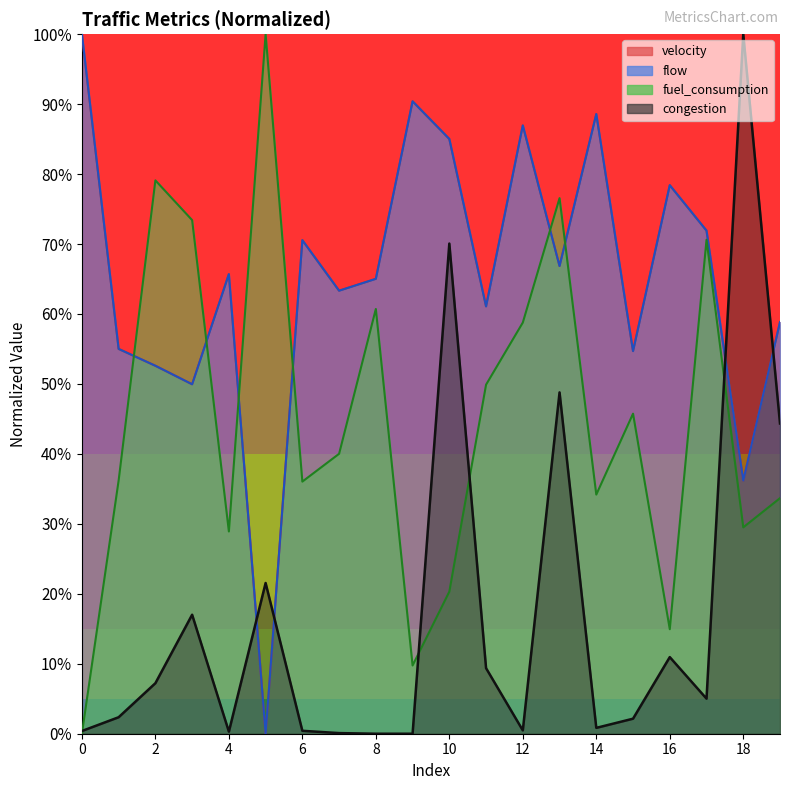

What is the difference between the maximum and minimum values in the congestion series?

1.0